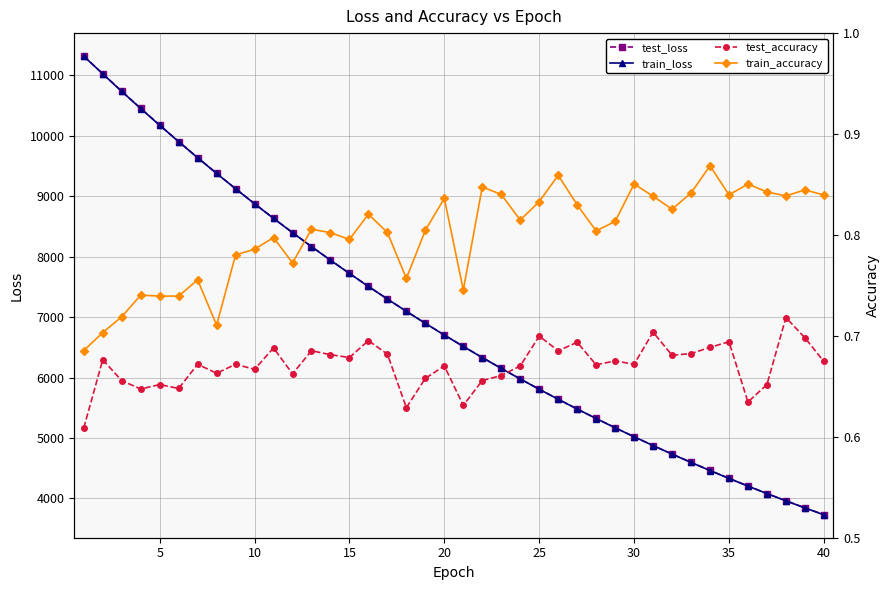

What is the highest value of the test_loss series?

11314.5